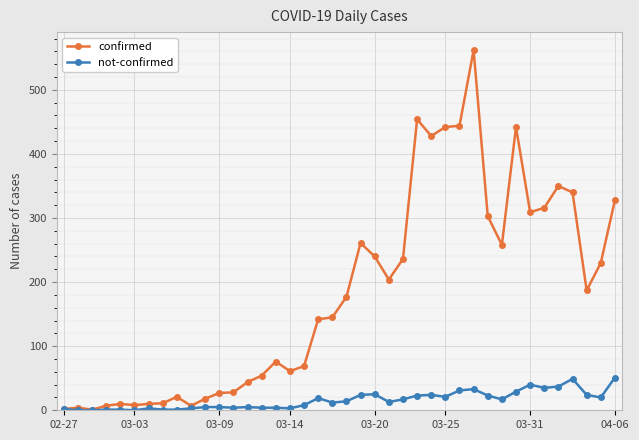

List the series in order of their overall mean, lowest first.

not-confirmed, confirmed